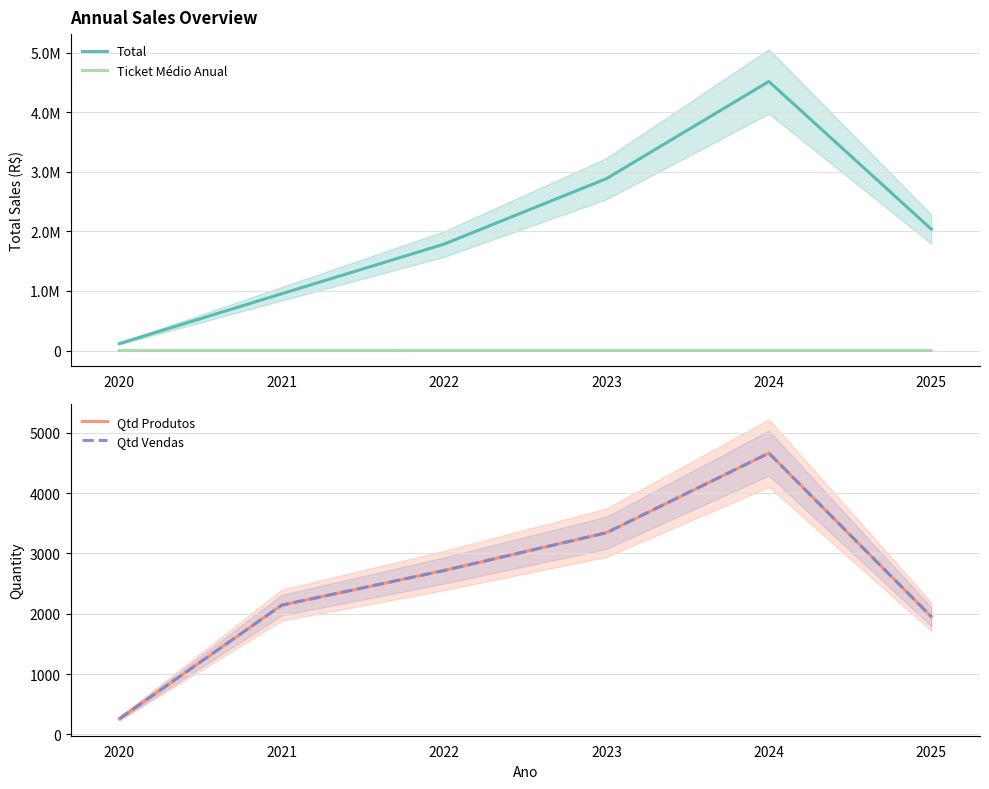

True or false: Qtd Produtos and Qtd Vendas cross at least once.

False